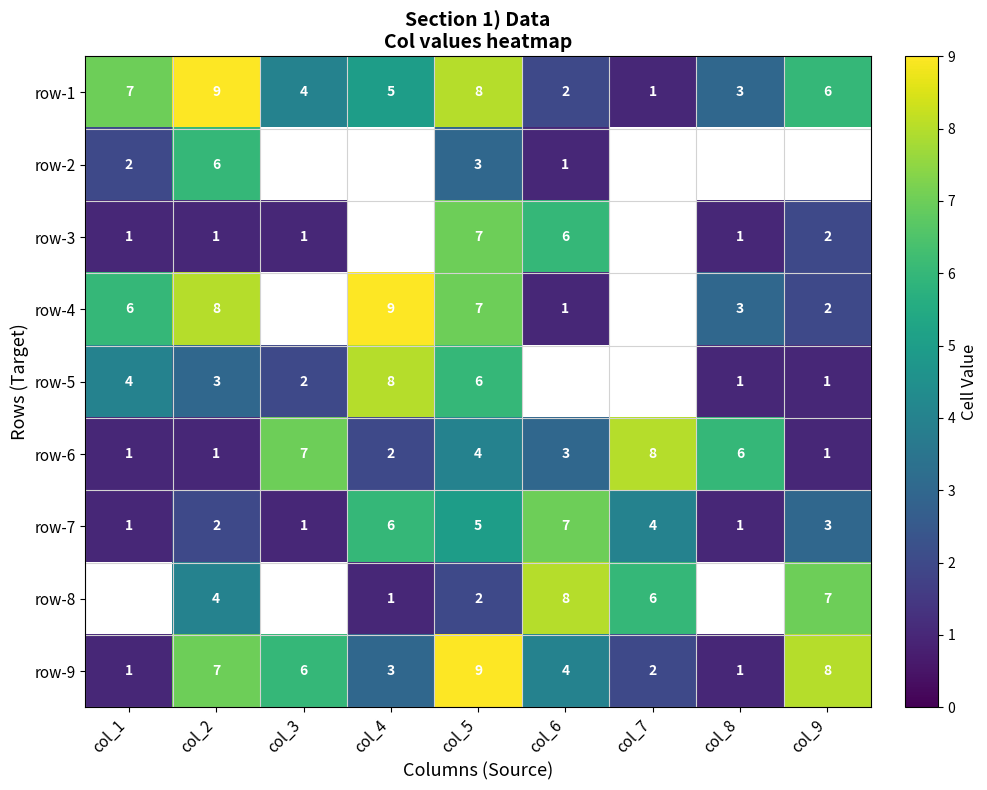

At which label does row-1 first exceed 5?

col_1